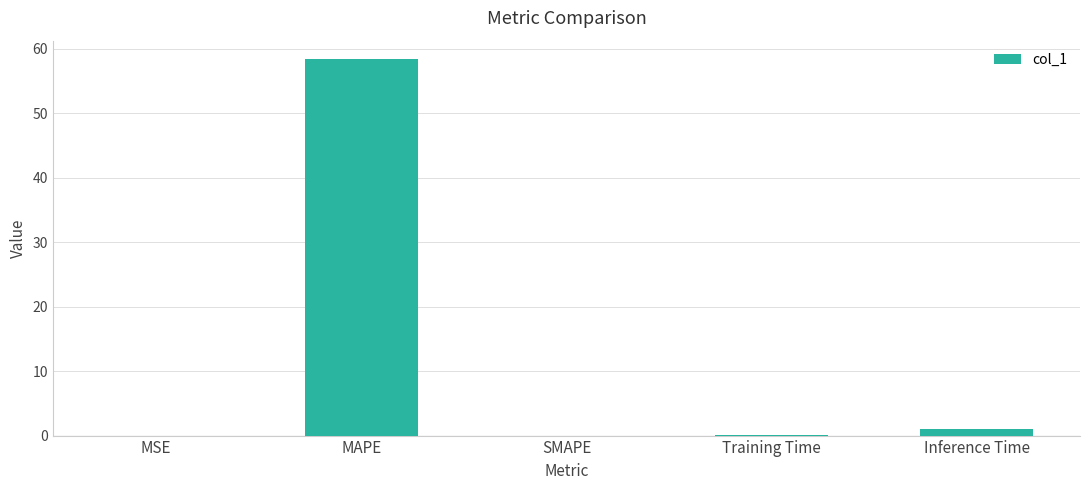

Between SMAPE and MAPE, which is larger?

MAPE